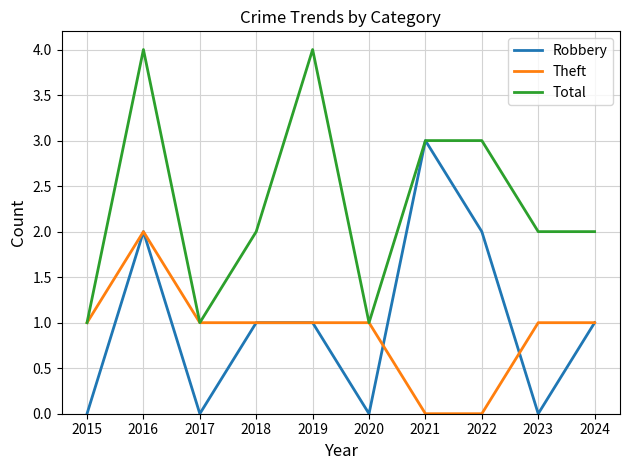

The value of Theft at 2018 is 1. True or false?

True